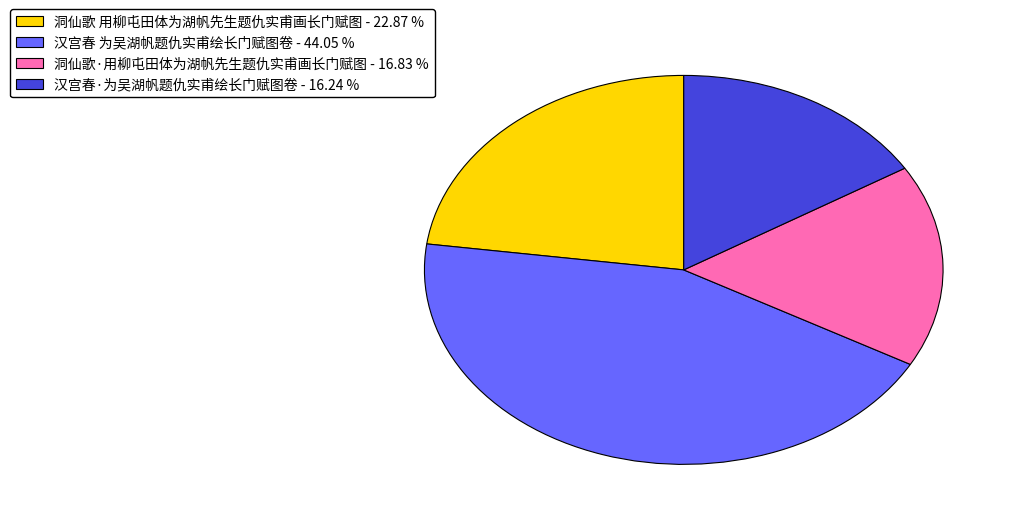

Rank the categories by value from highest to lowest.

汉宫春 为吴湖帆题仇实甫绘长门赋图卷, 洞仙歌 用柳屯田体为湖帆先生题仇实甫画长门赋图, 洞仙歌·用柳屯田体为湖帆先生题仇实甫画长门赋图, 汉宫春·为吴湖帆题仇实甫绘长门赋图卷